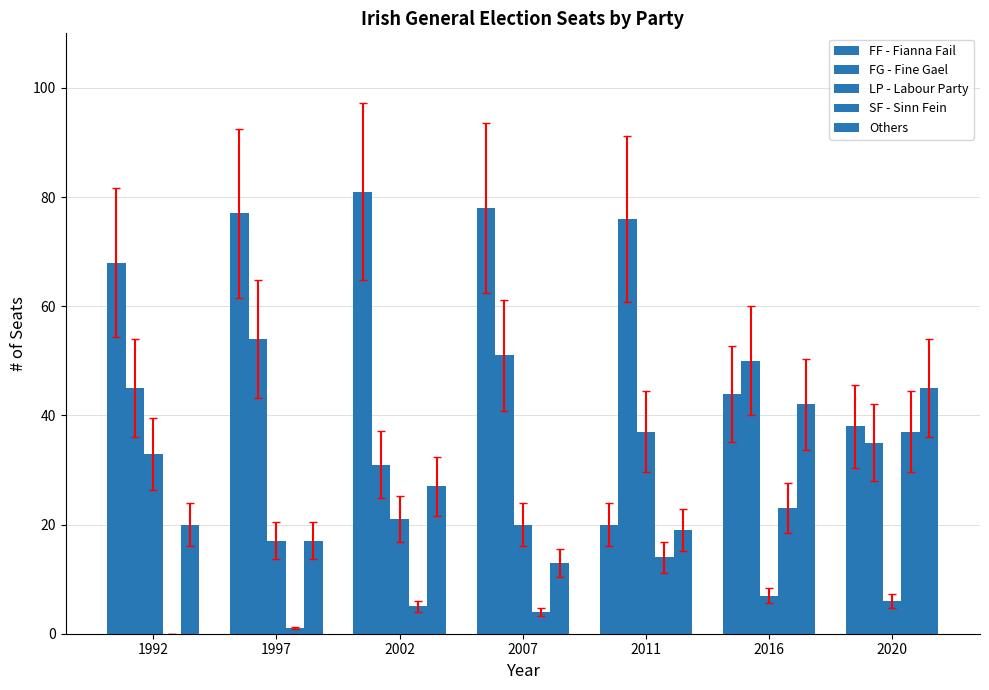

How many categories are shown in the chart?

7